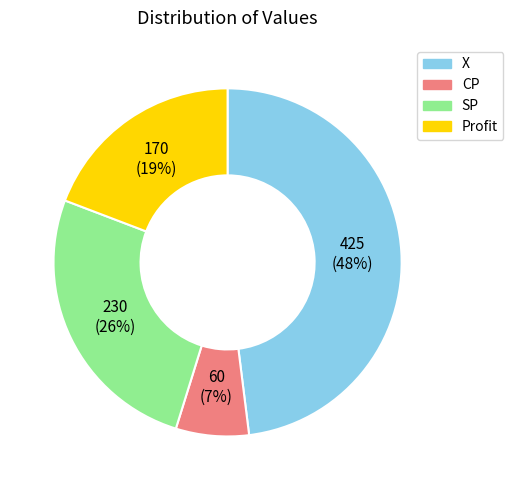

The X slice represents 36% of the pie. True or false?

False